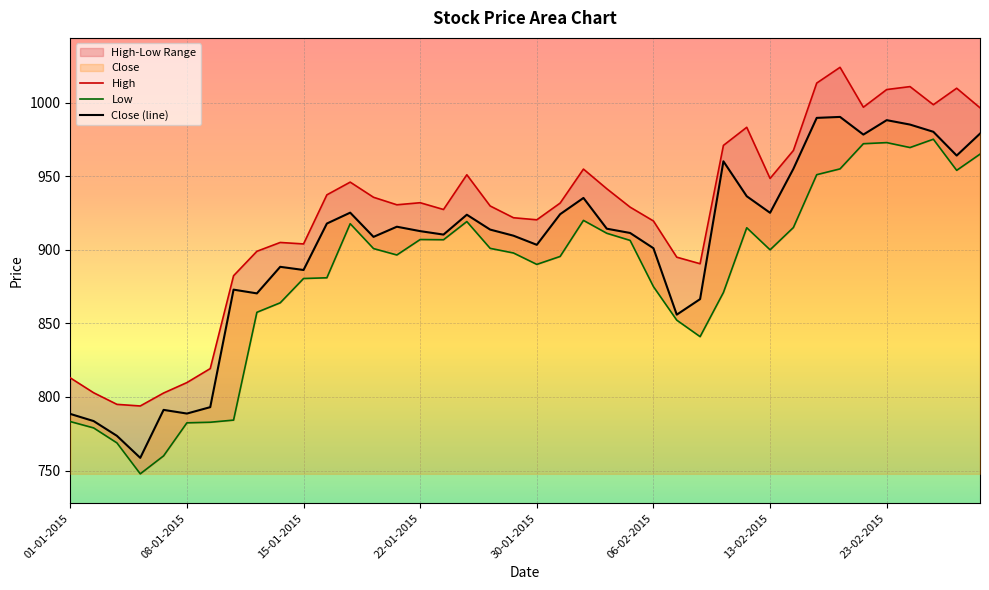

What is the maximum value for Close (line)?

990.3